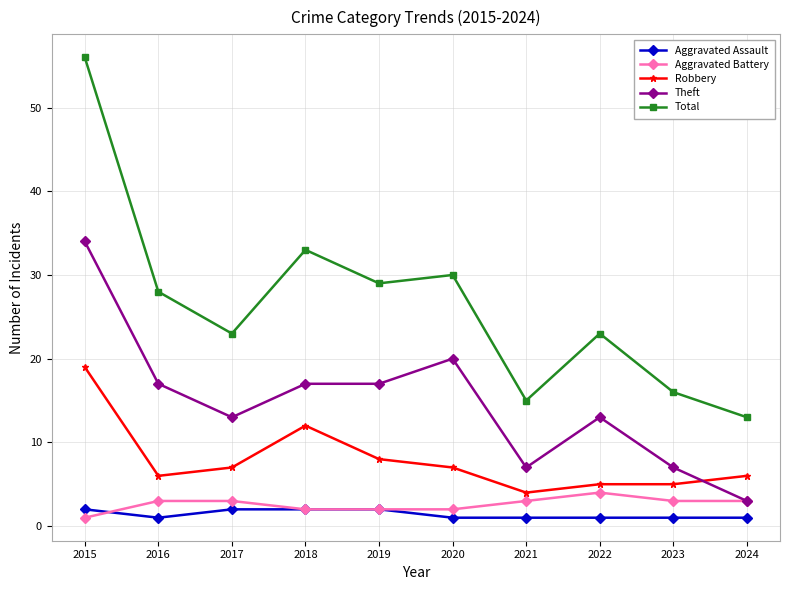

Reading left to right, extract all data points from this chart.

Aggravated Assault: 2015=2	2016=1	2017=2	2018=2	2019=2	2020=1	2021=1	2022=1	2023=1	2024=1
Aggravated Battery: 2015=1	2016=3	2017=3	2018=2	2019=2	2020=2	2021=3	2022=4	2023=3	2024=3
Robbery: 2015=19	2016=6	2017=7	2018=12	2019=8	2020=7	2021=4	2022=5	2023=5	2024=6
Theft: 2015=34	2016=17	2017=13	2018=17	2019=17	2020=20	2021=7	2022=13	2023=7	2024=3
Total: 2015=56	2016=28	2017=23	2018=33	2019=29	2020=30	2021=15	2022=23	2023=16	2024=13